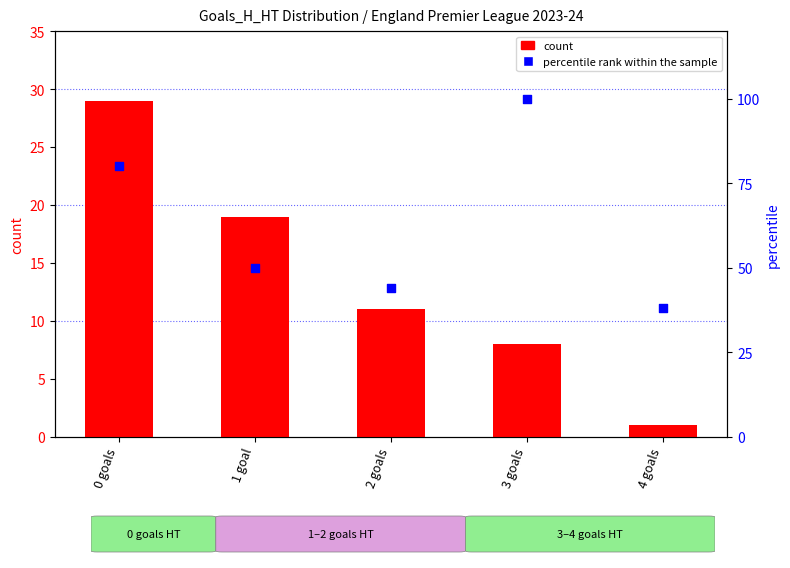

At which category is the sum across all series the highest?

0 goals